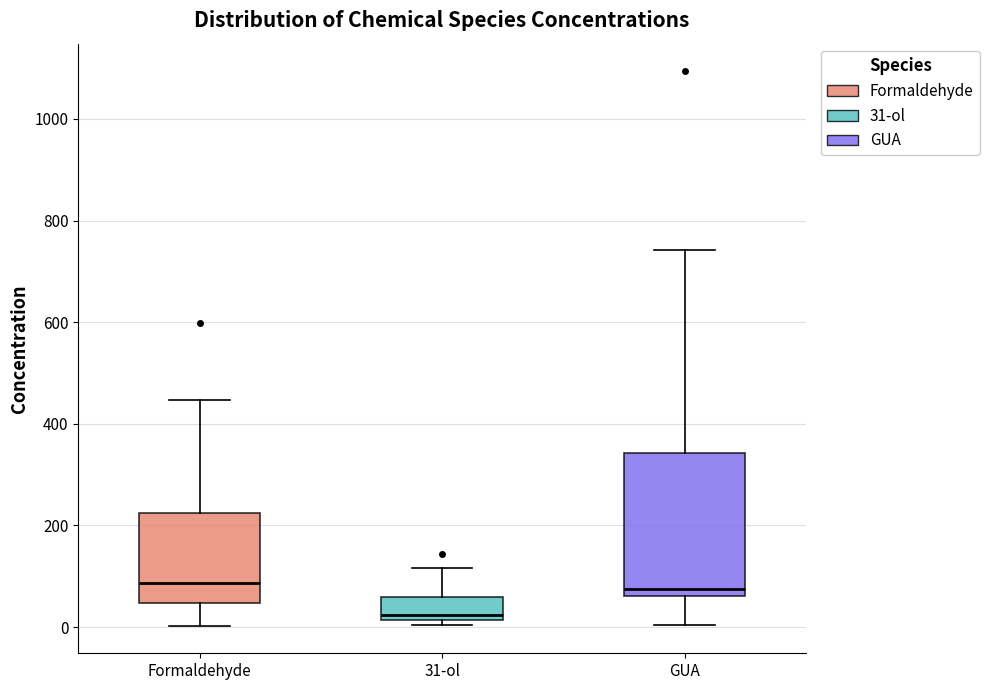

Where is the lower edge of the box for GUA on the y-axis? The values are not printed on the chart, so give them approximately, as read against the axis.

60